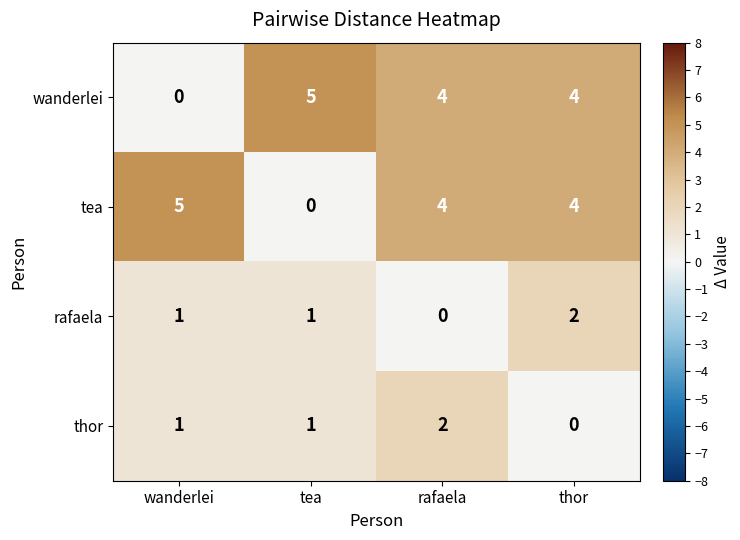

What is the sum of the tea values at rafaela and wanderlei?

9